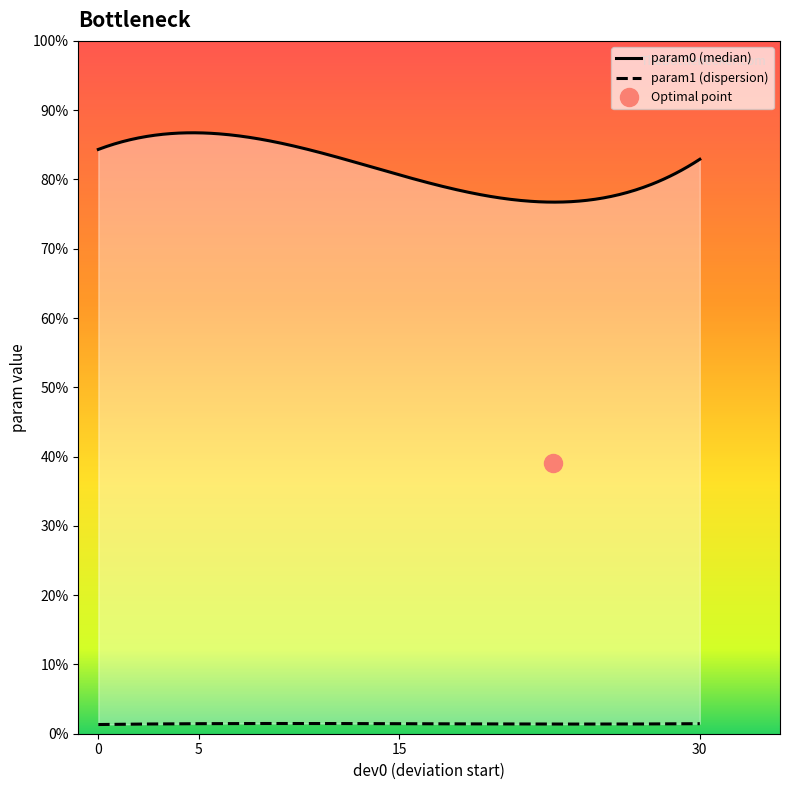

True or false: param0 and param1 cross at least once.

False